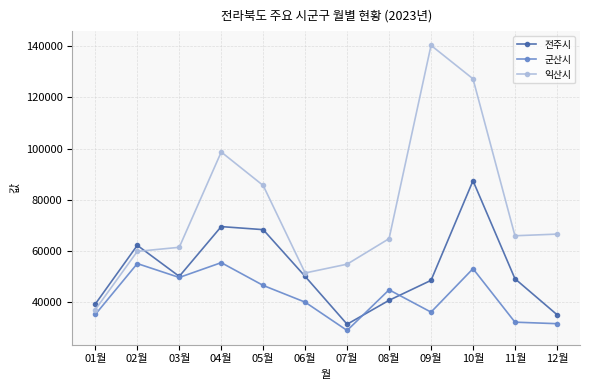

Does the chart have visible grid lines?

Yes